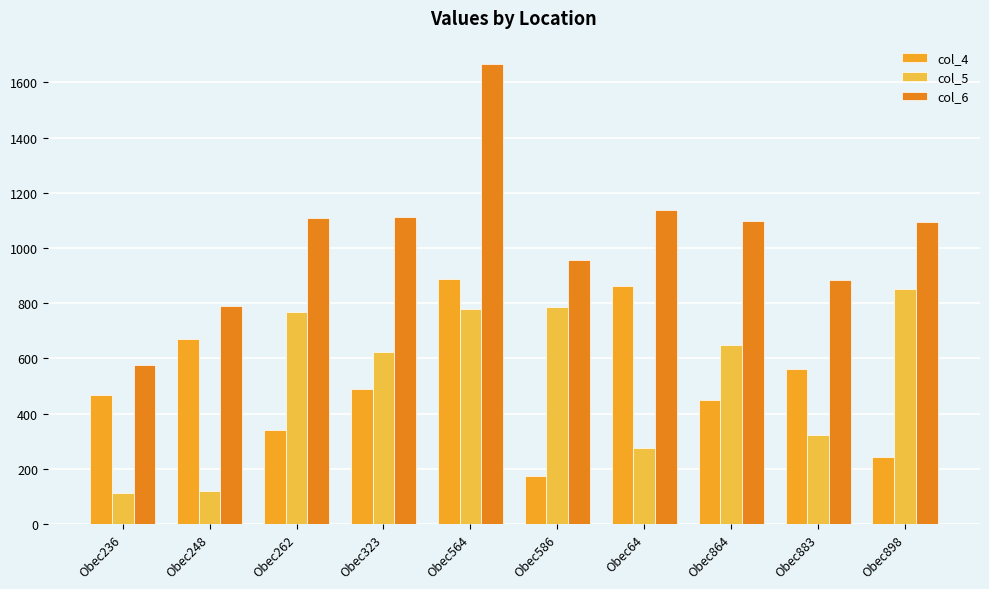

Which category has the lowest value in the col_6 series?

Obec236